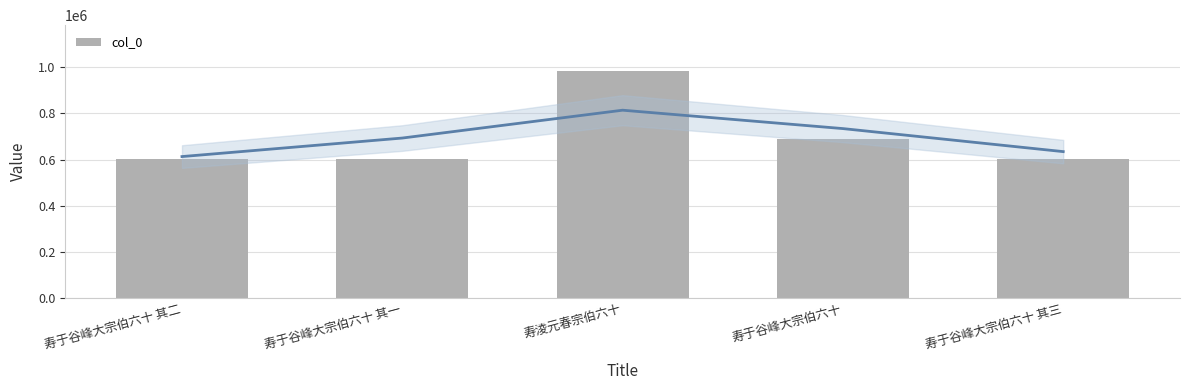

Where does the data first go above 604714?

寿淩元春宗伯六十